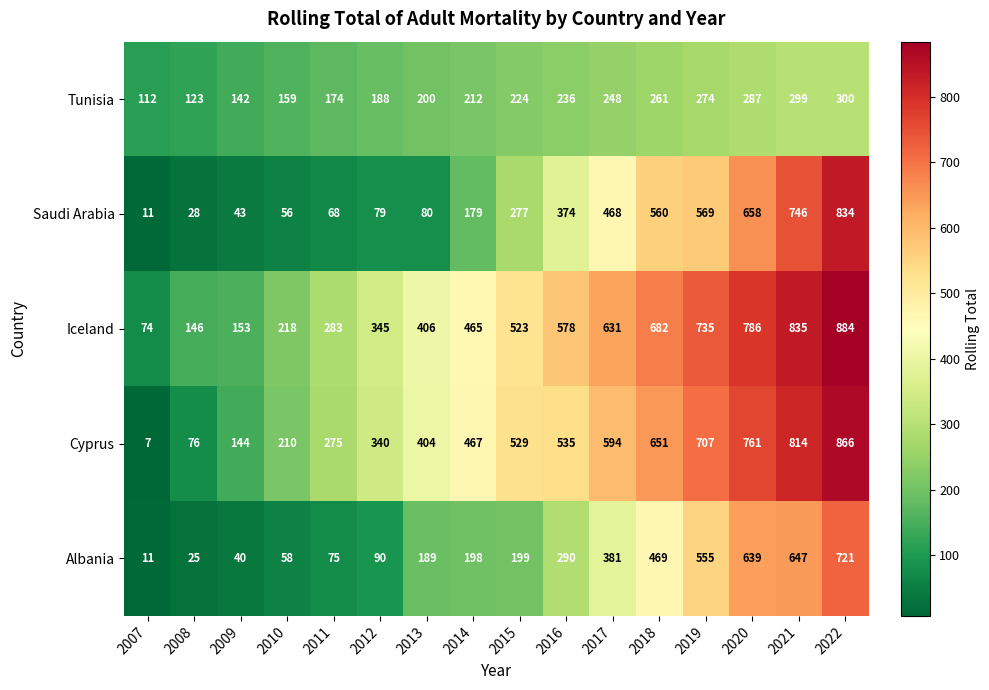

Is it true that Saudi Arabia equals 560 at 2018?

True